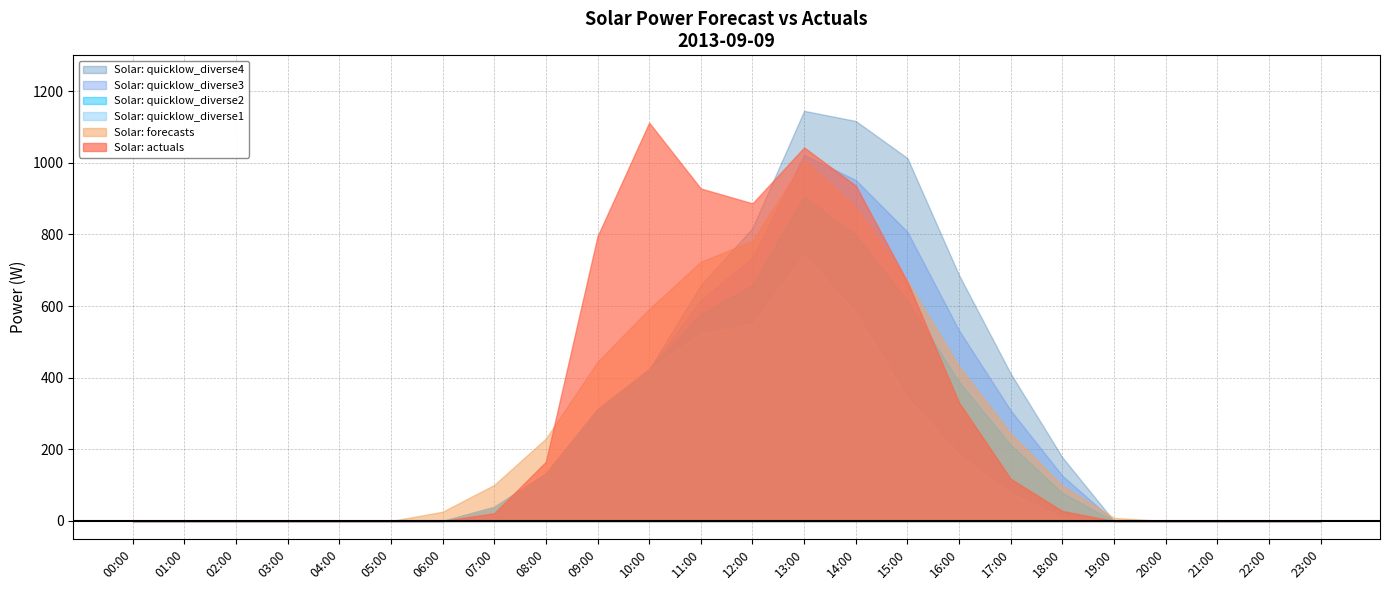

Between 02:00 and 04:00, which series saw the biggest shift?

Solar: actuals